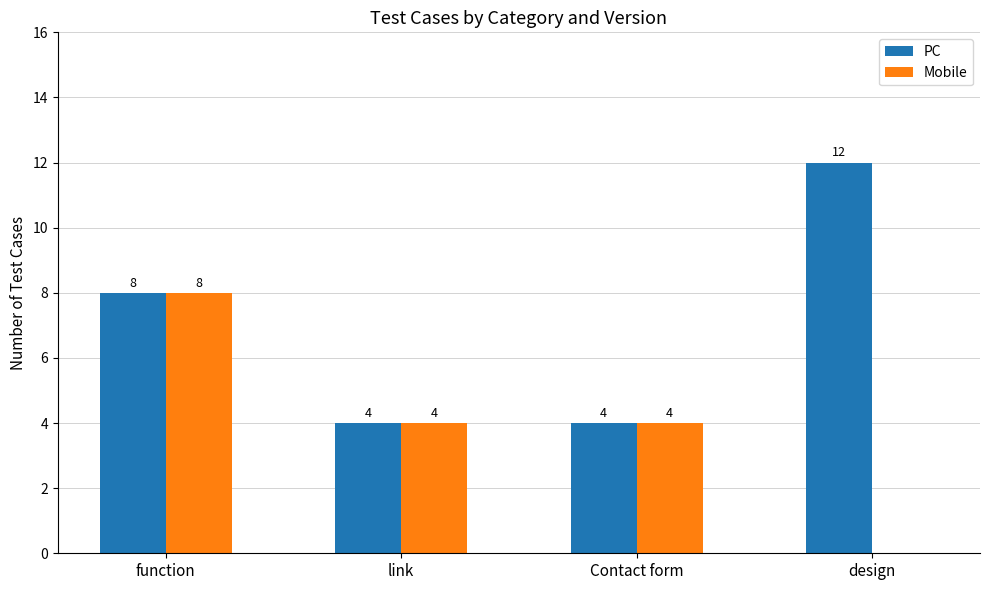

True or false: PC has a value of 4 at link.

True